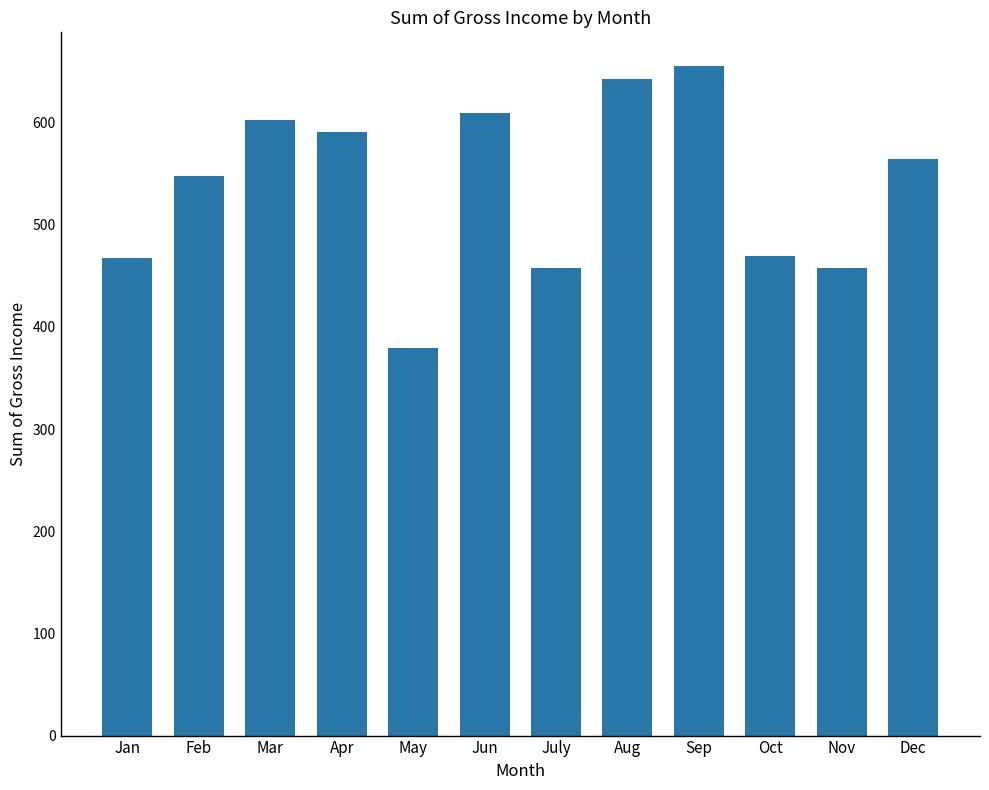

What is the smallest value displayed?

378.9